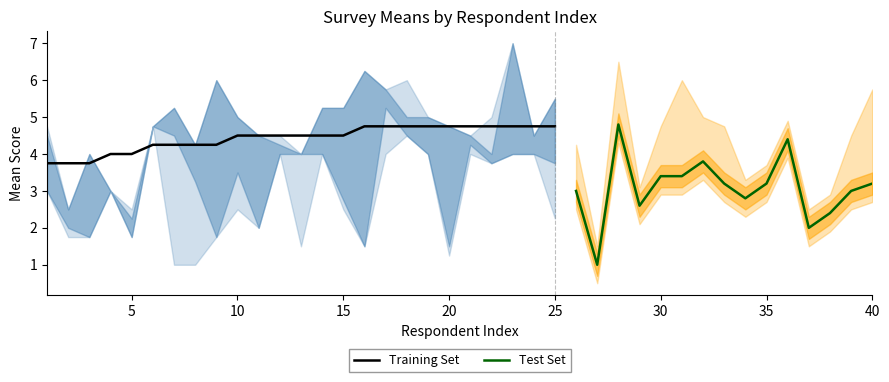

How many categories are shown in the chart?

40